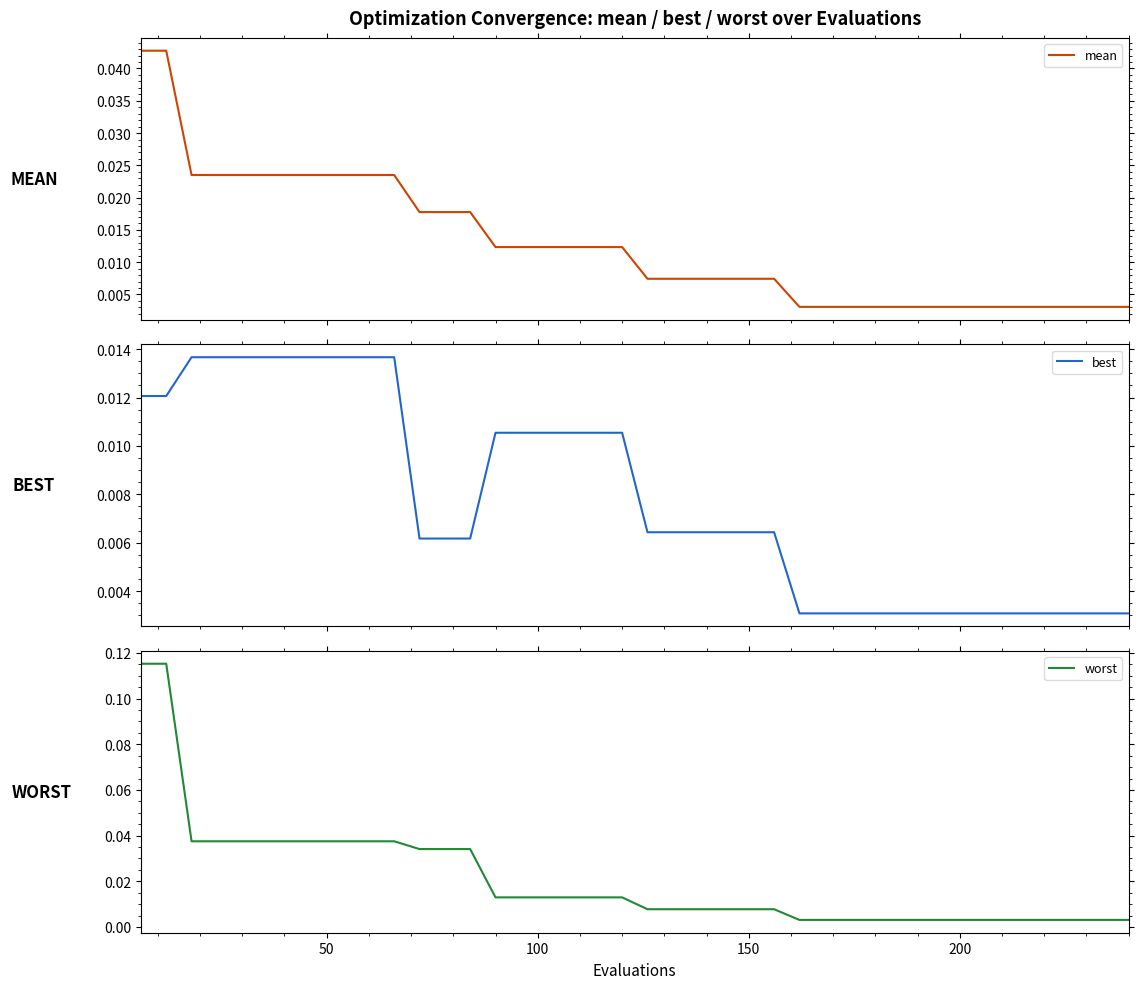

What is the highest value of the worst series?

0.1